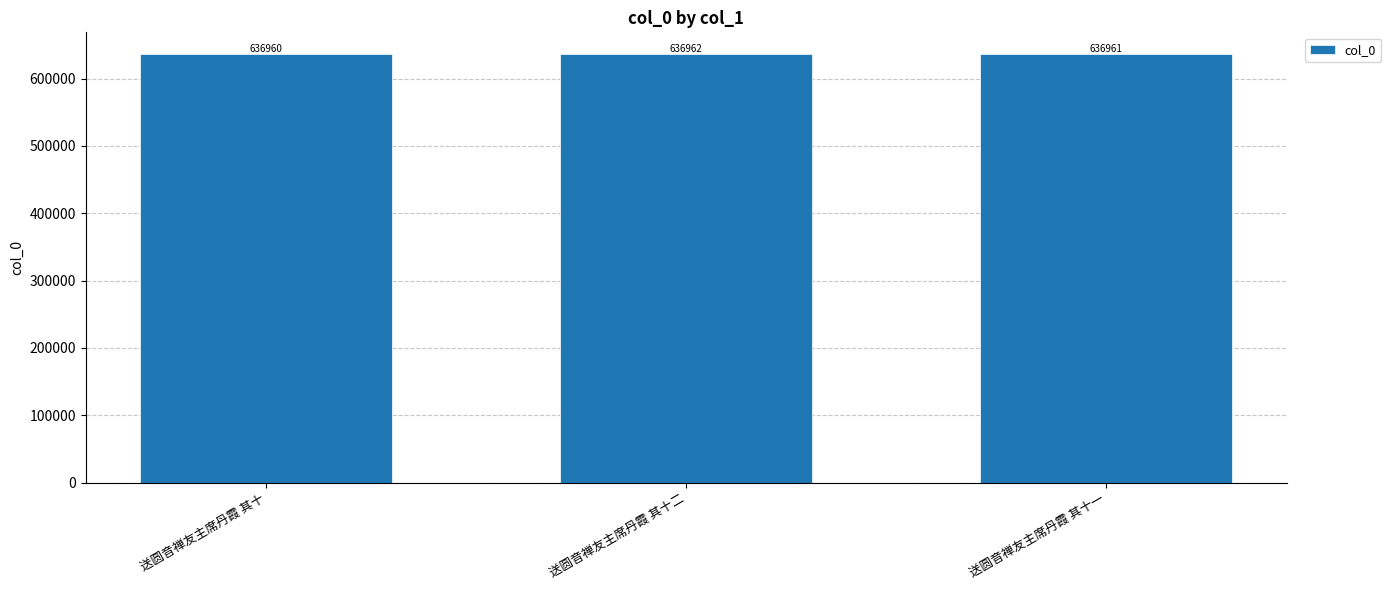

What is the difference between the maximum and second lowest values?

1